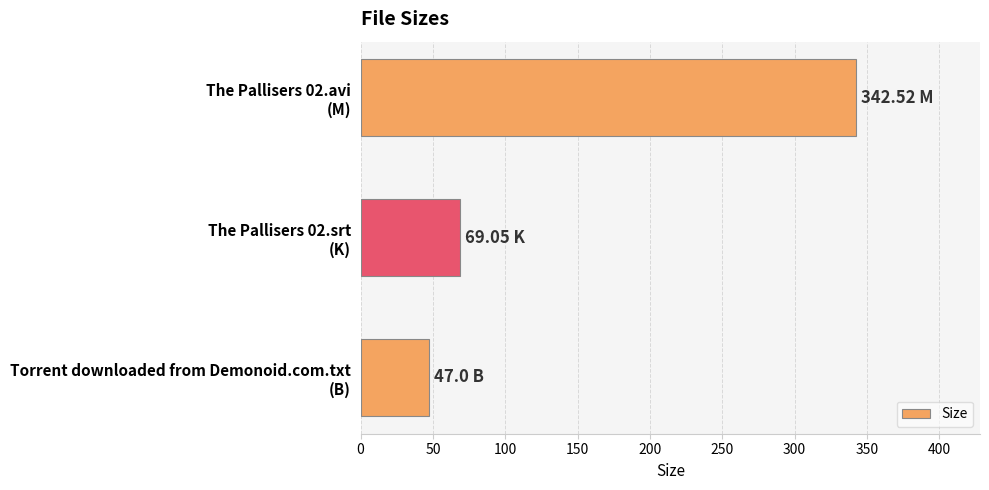

List the labels in order of value, smallest first.

Torrent downloaded from Demonoid.com.txt
(B), The Pallisers 02.srt
(K), The Pallisers 02.avi
(M)